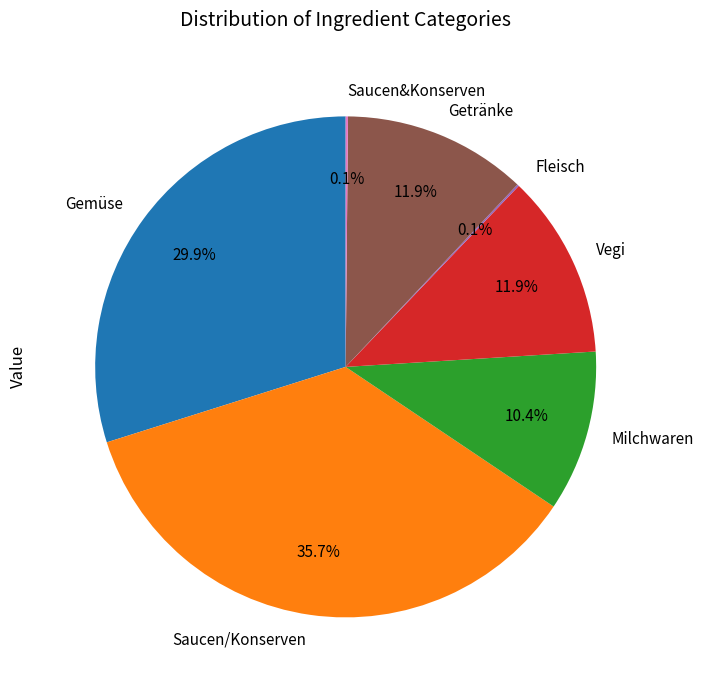

What percentage is the Saucen/Konserven slice, to the nearest percent?

36%